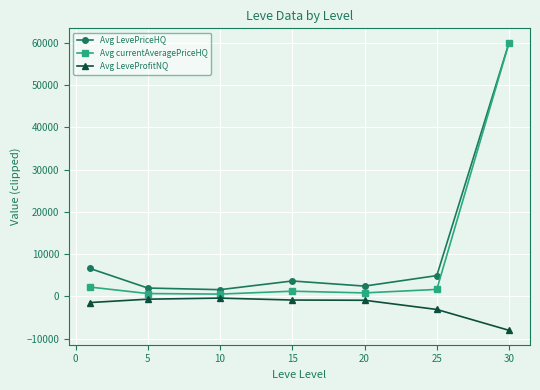

What is the minimum value shown in the chart?

-8053.0